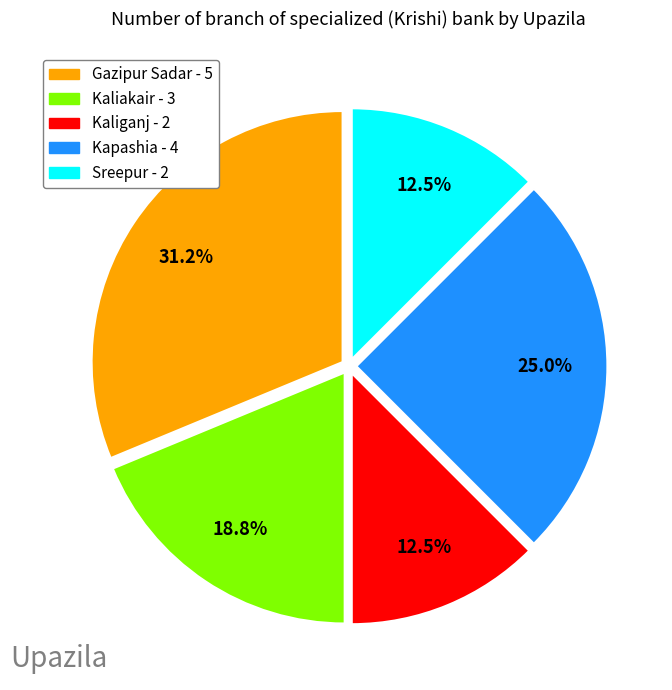

What percentage is NOT represented by Kapashia?

75.0%